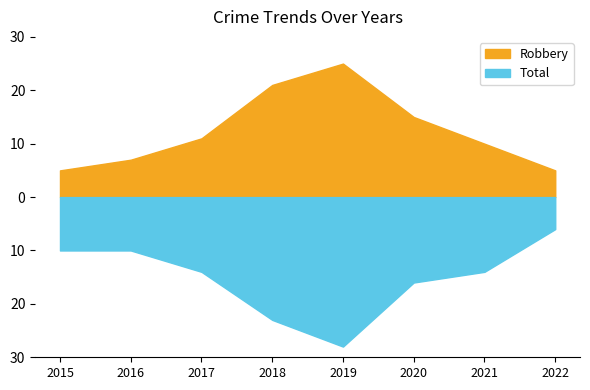

What is the value of the Robbery point at the 4th from the left?

21